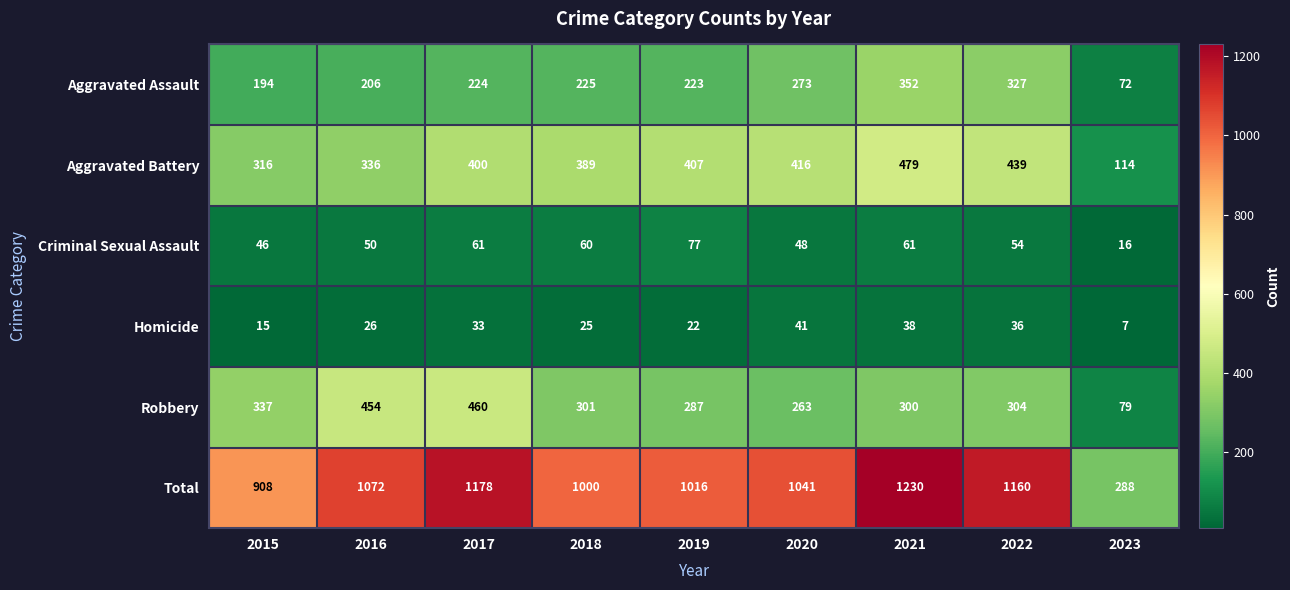

What is the difference between the maximum and second lowest values in the Robbery series?

197